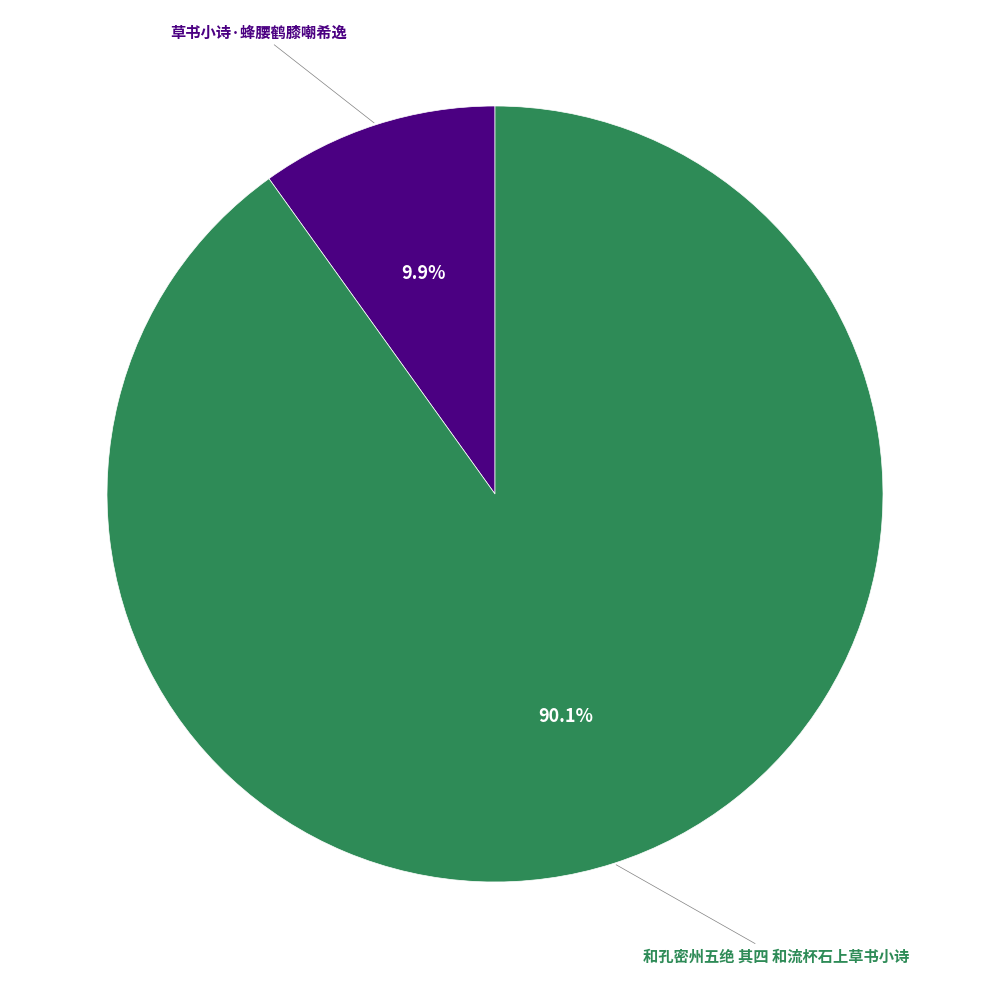

Is there a majority slice in this chart?

Yes